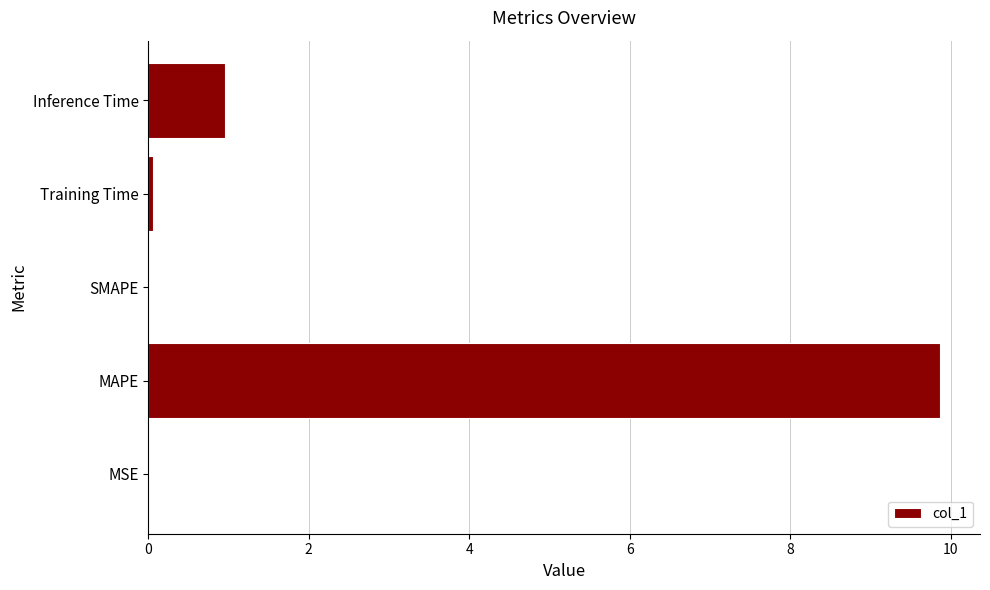

Count the number of data series in this chart.

1